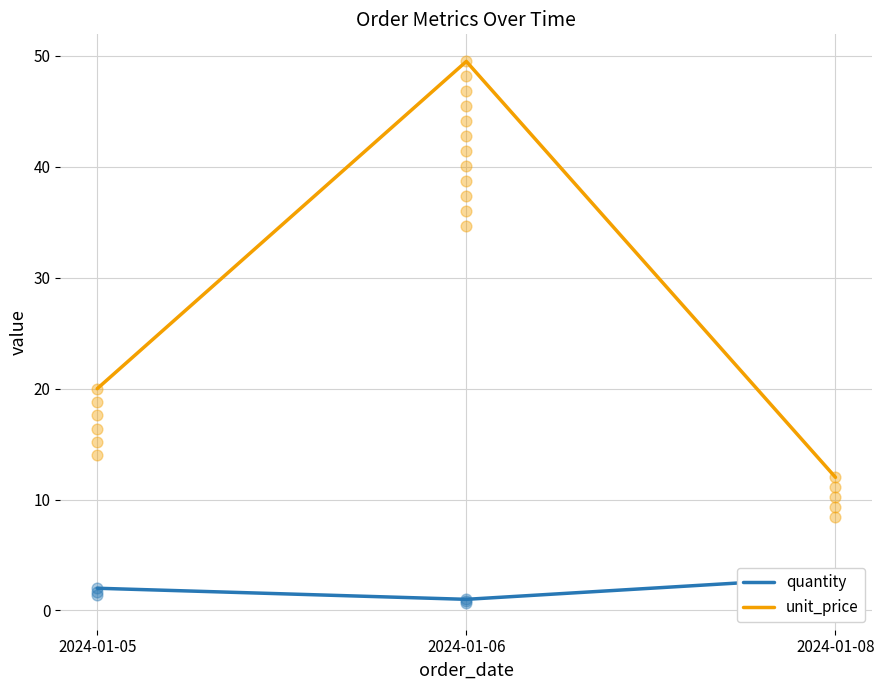

At how many categories does at least one series exceed 24?

1